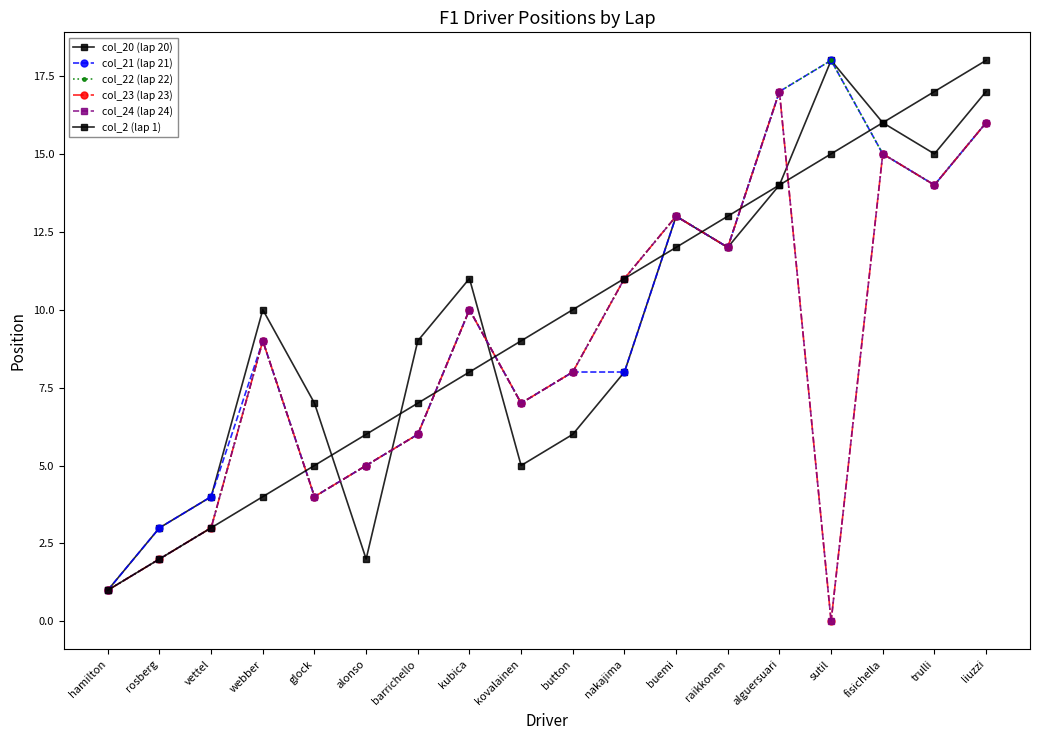

What is the difference between the second highest and second lowest values in the col_2 (lap 1) series?

15